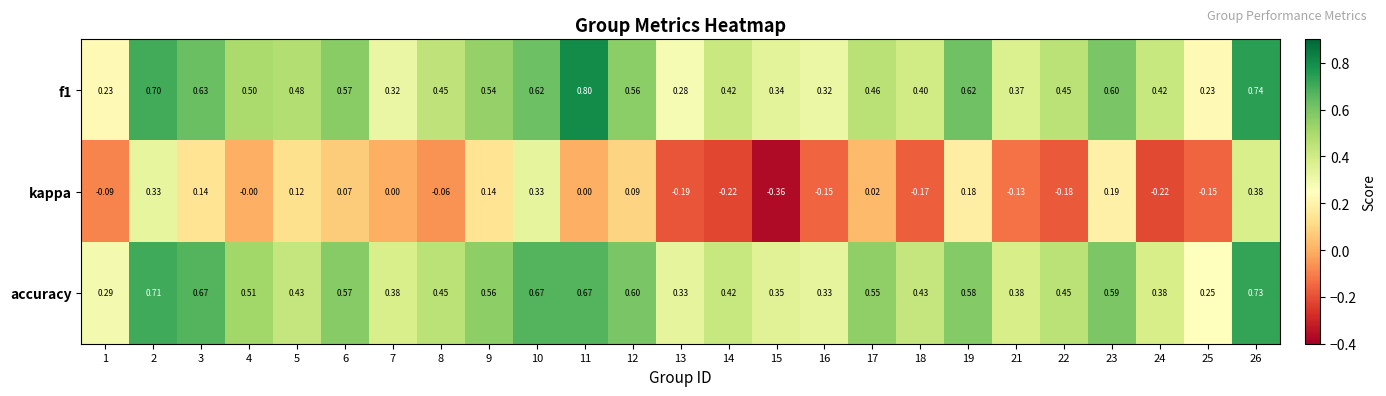

Is the value of kappa at 13 greater than the value of f1 at 18?

No